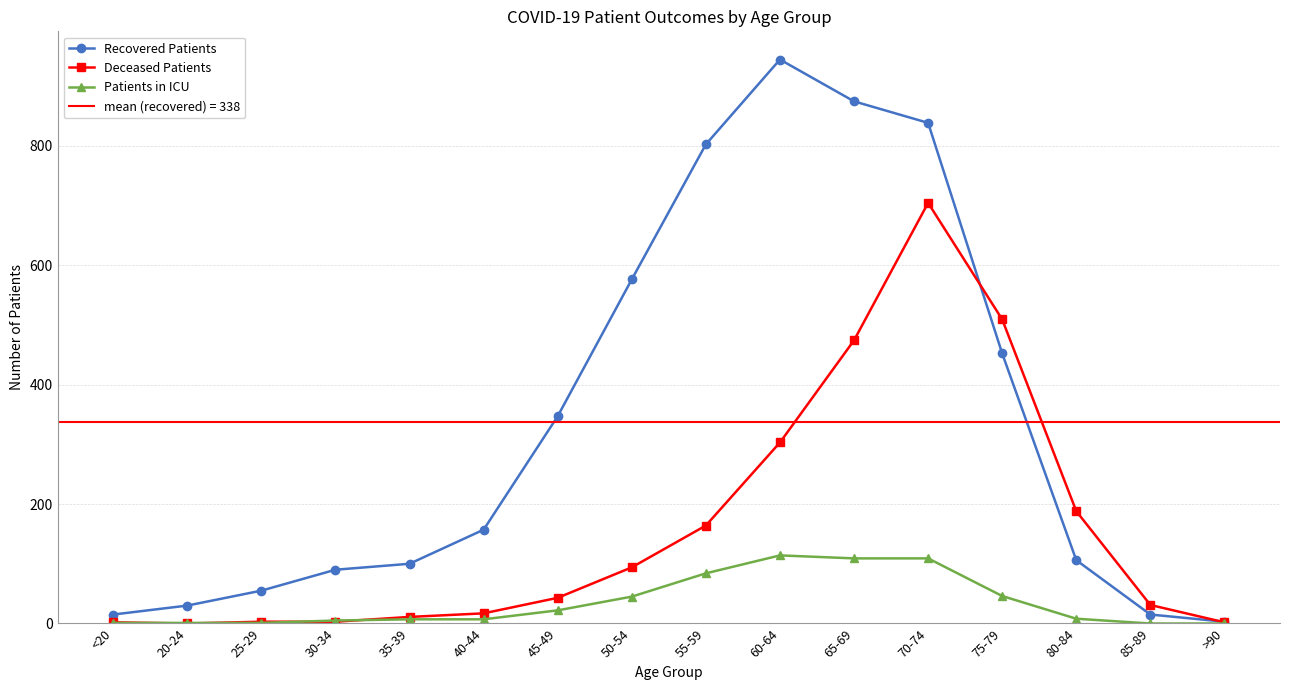

Does the chart have visible grid lines?

Yes